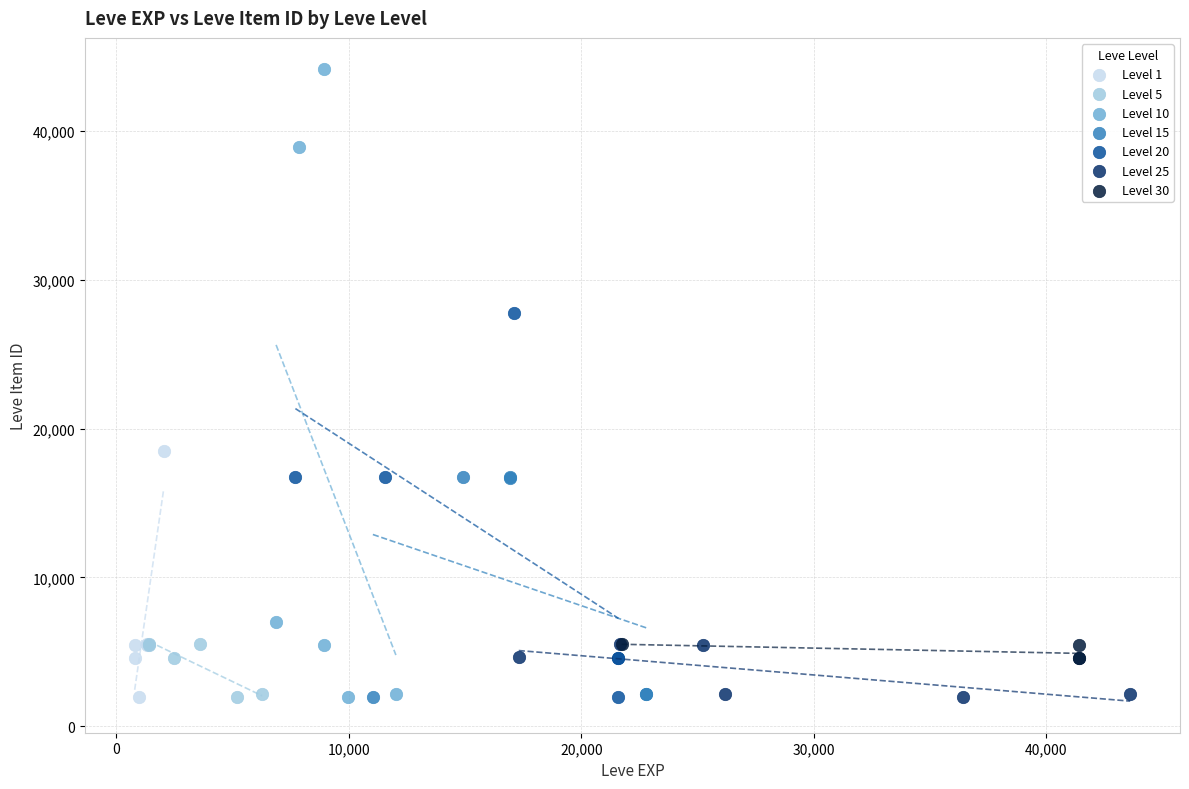

What are all the series names shown in the legend?

Level 1, Level 5, Level 10, Level 15, Level 20, Level 25, Level 30